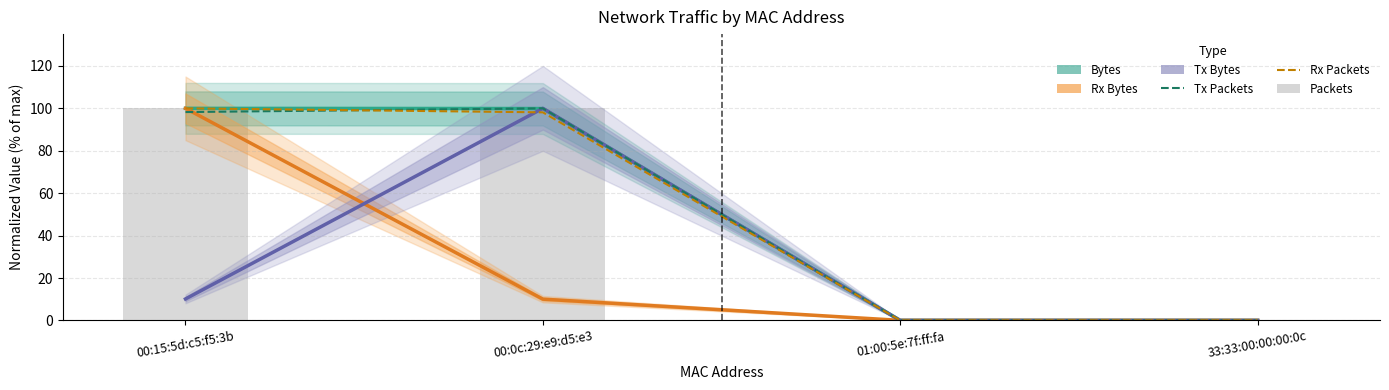

Rank the series at 33:33:00:00:00:0c from lowest to highest value.

Tx Bytes, Tx Packets, Packets, Bytes, Rx Bytes, Rx Packets